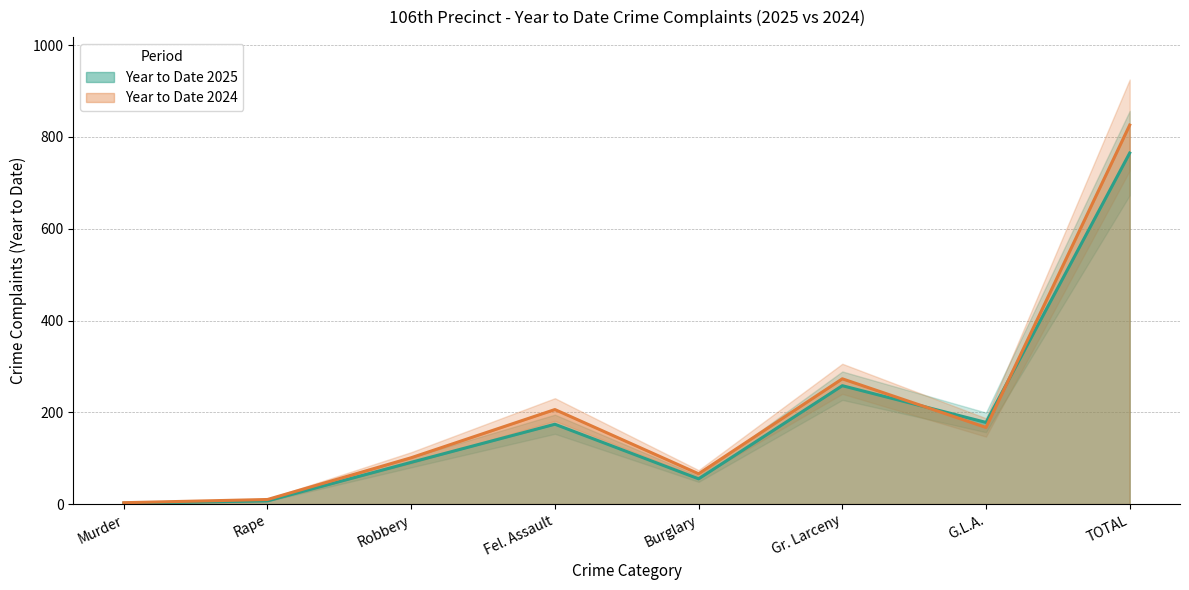

Between Burglary and Gr. Larceny, which series saw the biggest shift?

Year to Date 2024